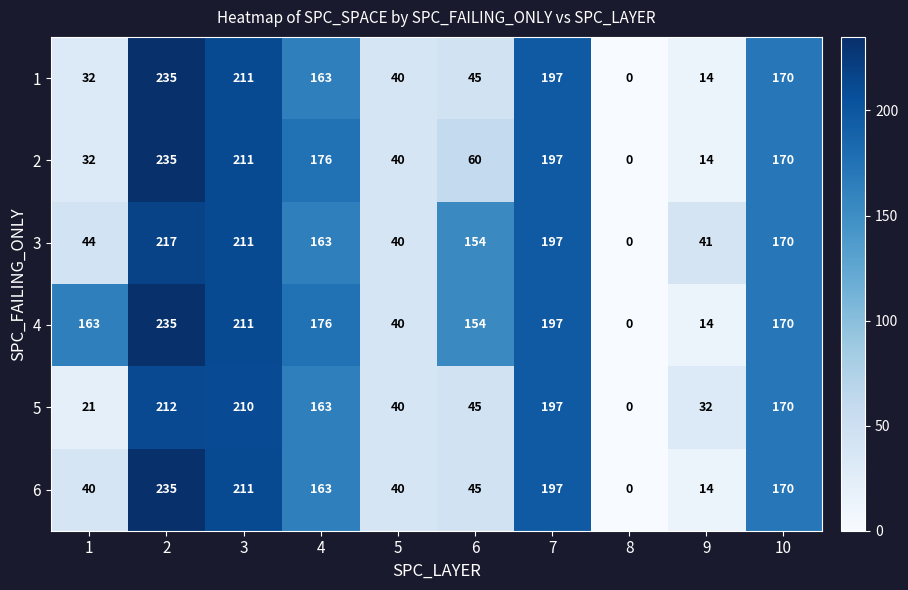

How many data points in 2 are less than 170?

5